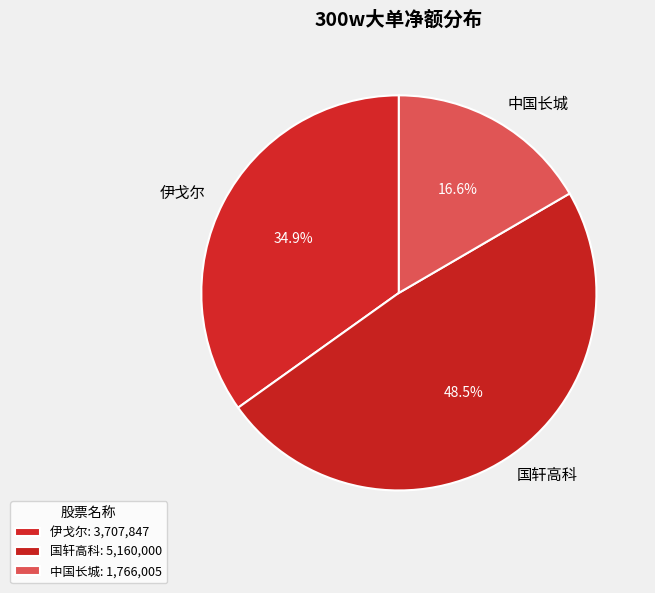

What is the ratio of the value at 伊戈尔 to the value at 中国长城?

2.1